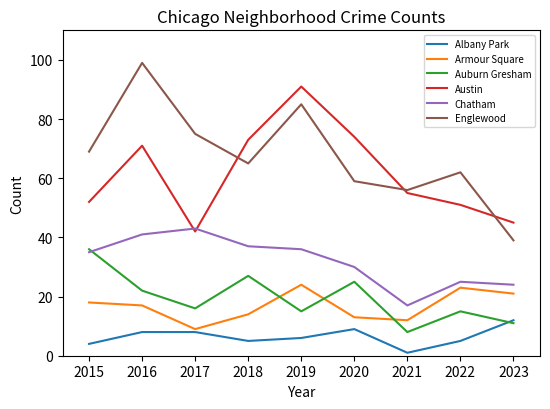

Where do Chatham and Auburn Gresham first cross each other?

2015 and 2016